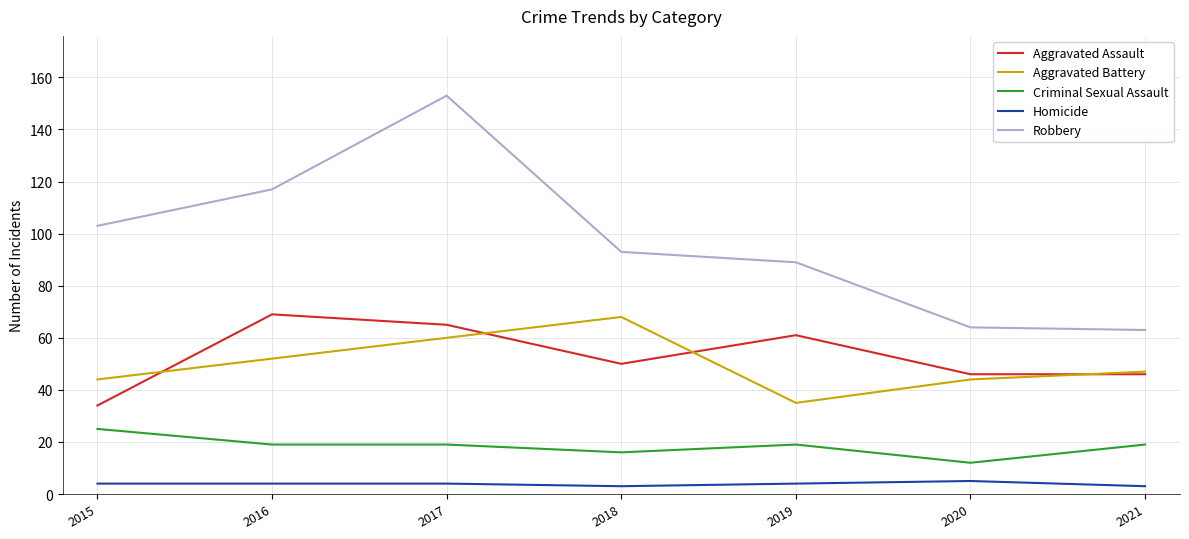

Which series has the largest range (max minus min)?

Robbery